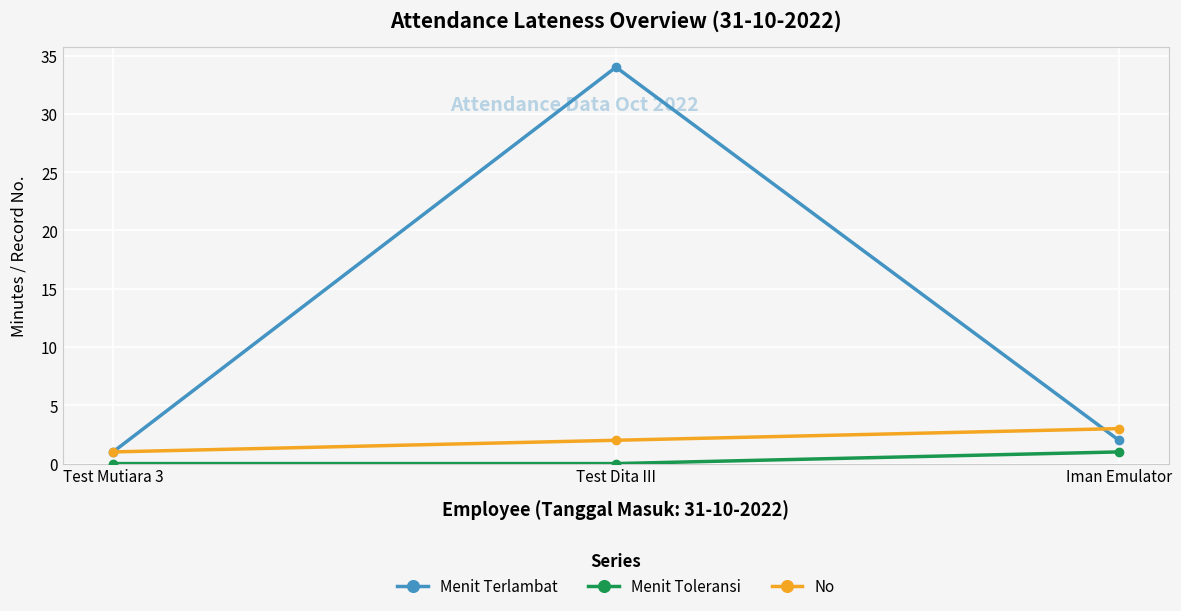

What are all the series names shown in the legend?

Menit Terlambat, Menit Toleransi, No